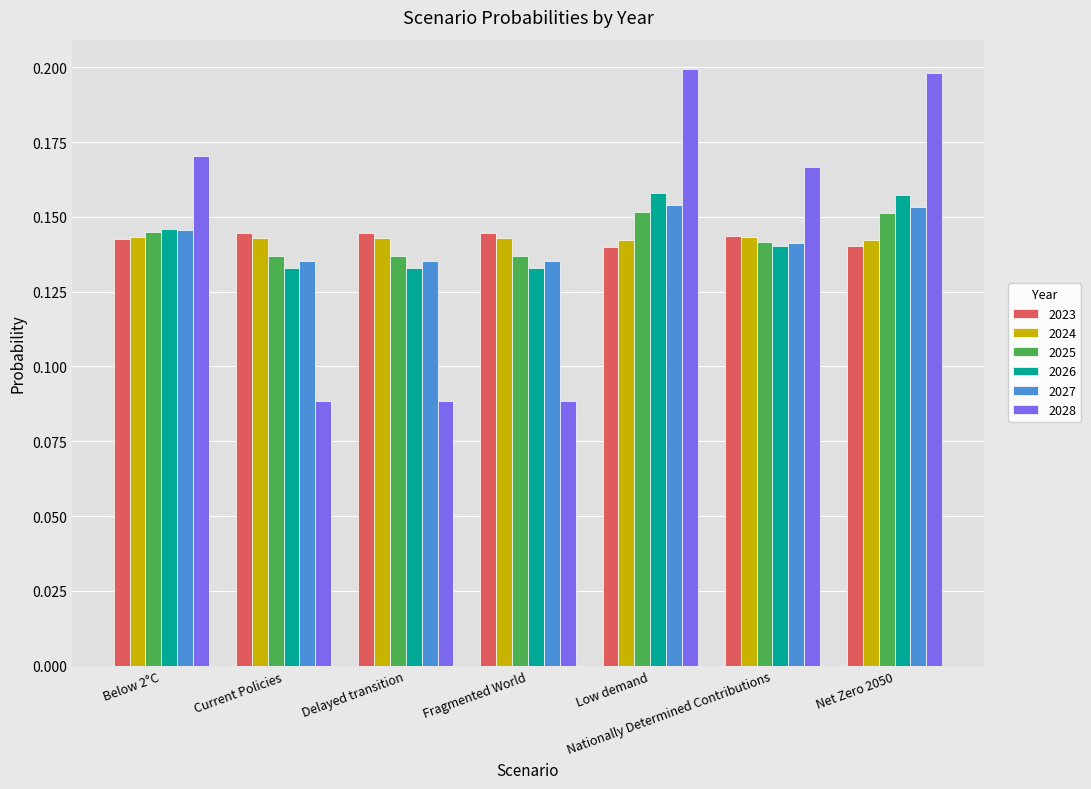

How many 2024 values are between 0 and 1?

7